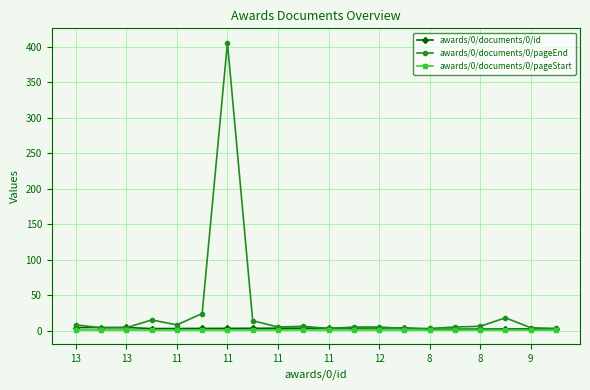

Which series has the largest total across all categories?

awards/0/documents/0/pageEnd